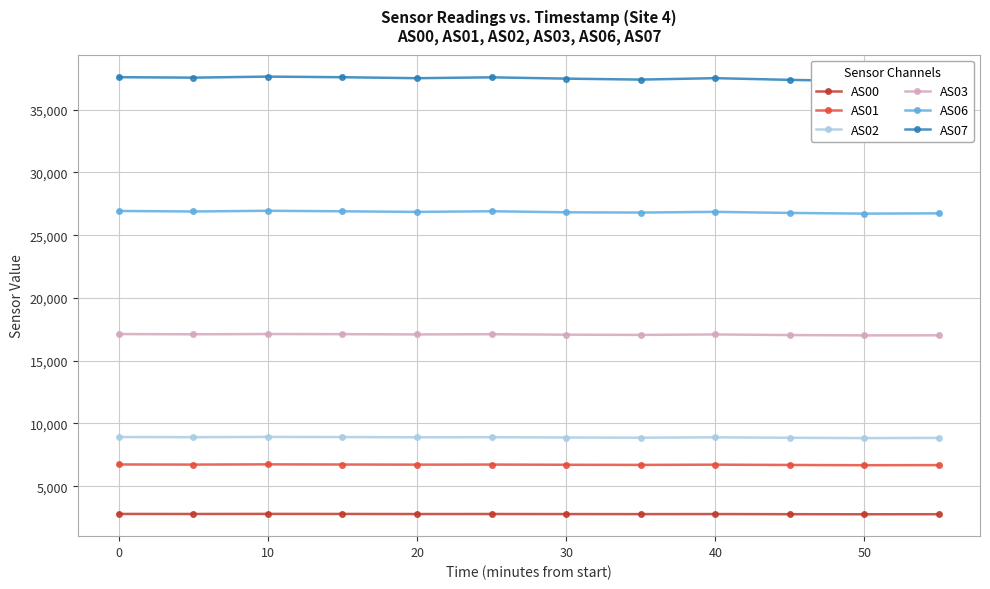

How many series are shown in this chart?

6